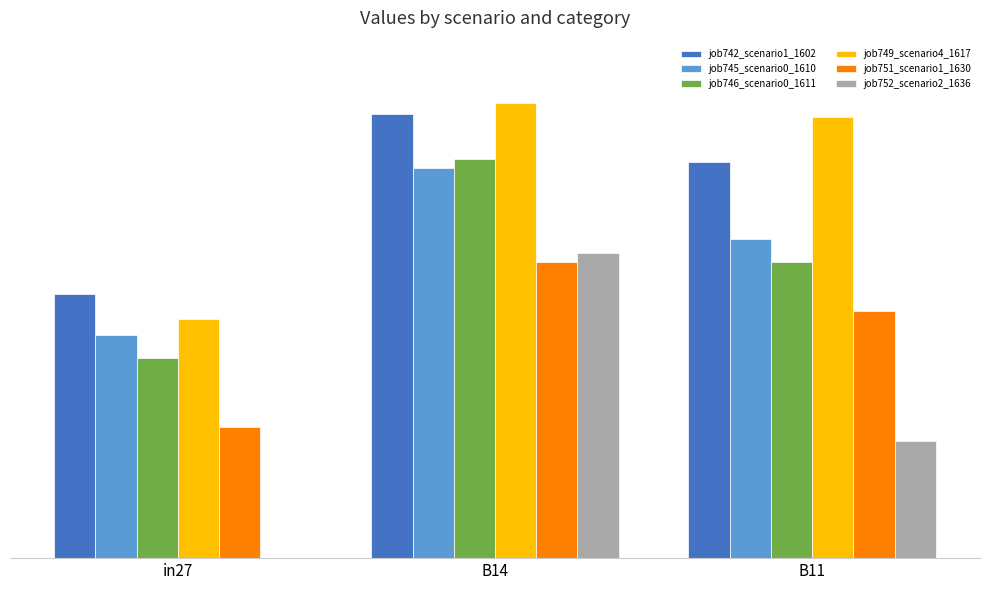

At how many categories does at least one series exceed 0?

3